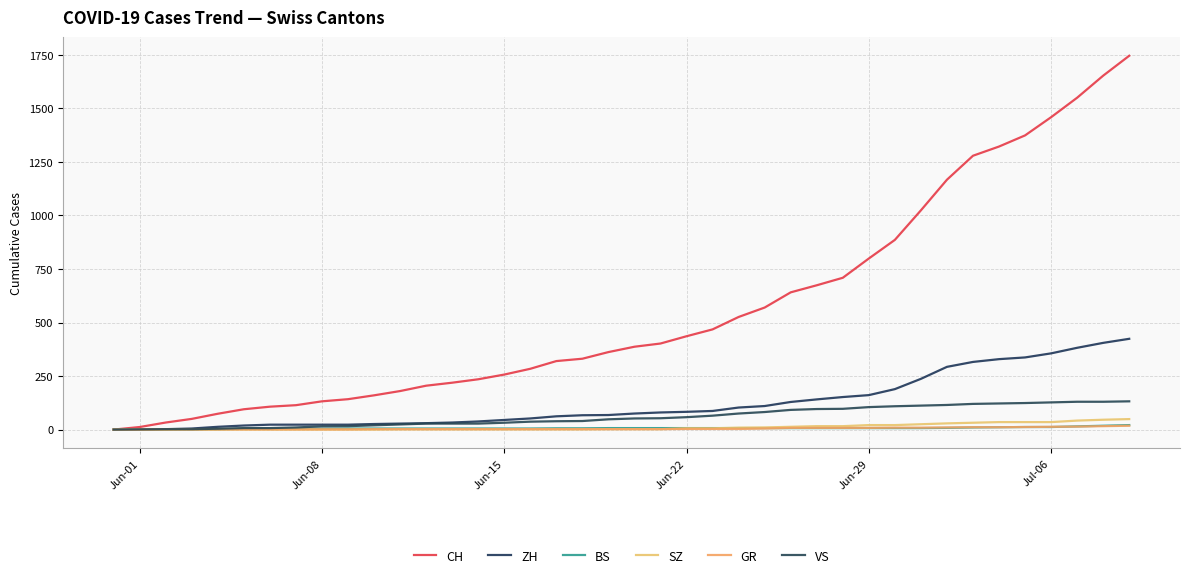

True or false: SZ and CH cross at least once.

False